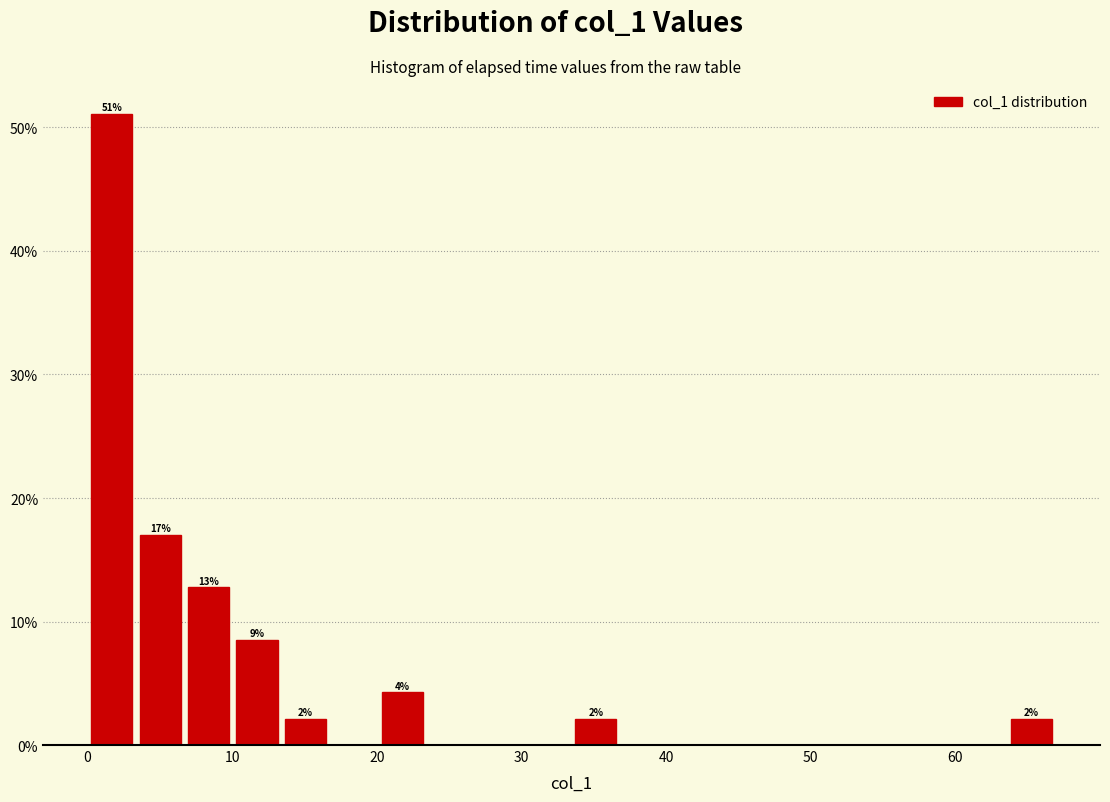

Read against the x-axis, roughly where is the centre of the tallest bar?

2